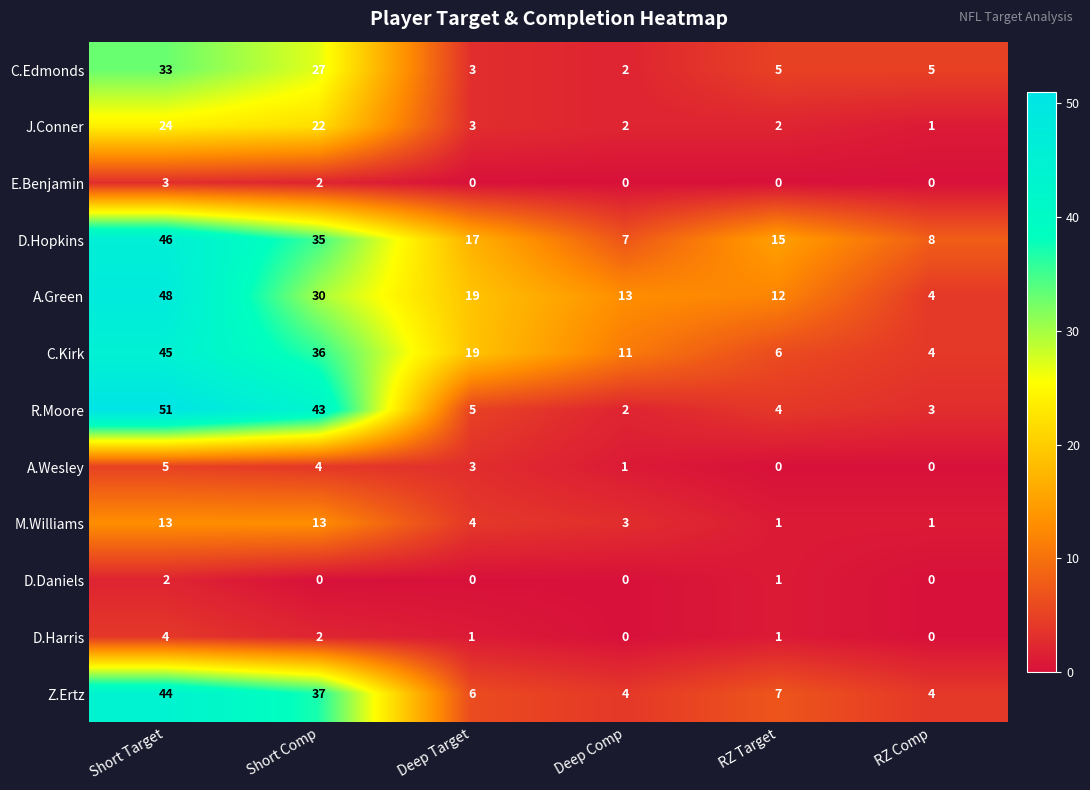

Where is J.Conner nearest to the value 12?

Deep Target